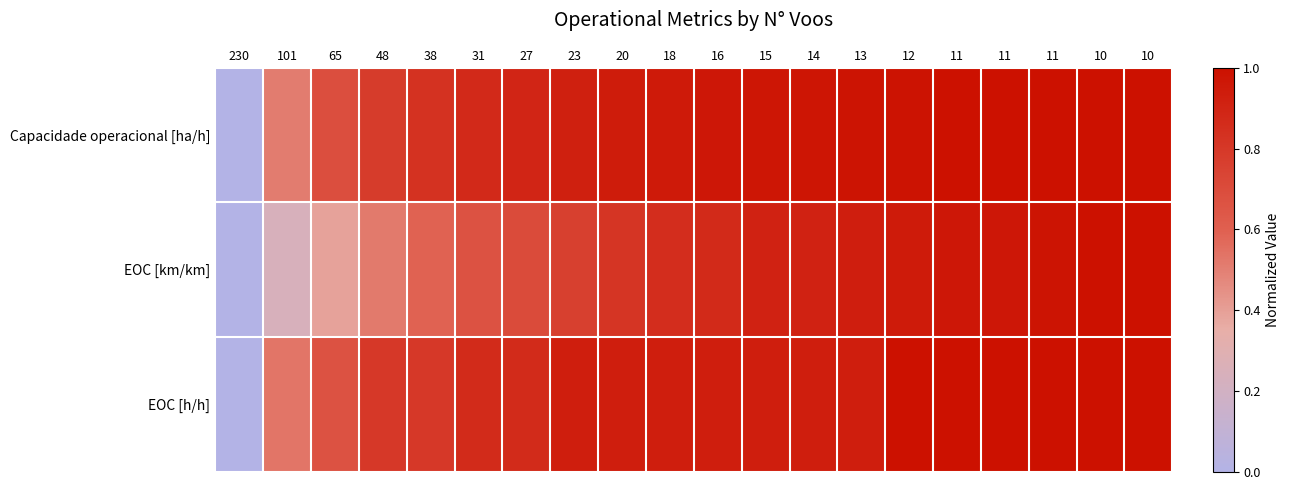

What is the total value across all series at 38?

2.2